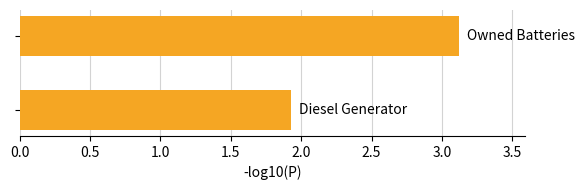

What is the average value?

2.5